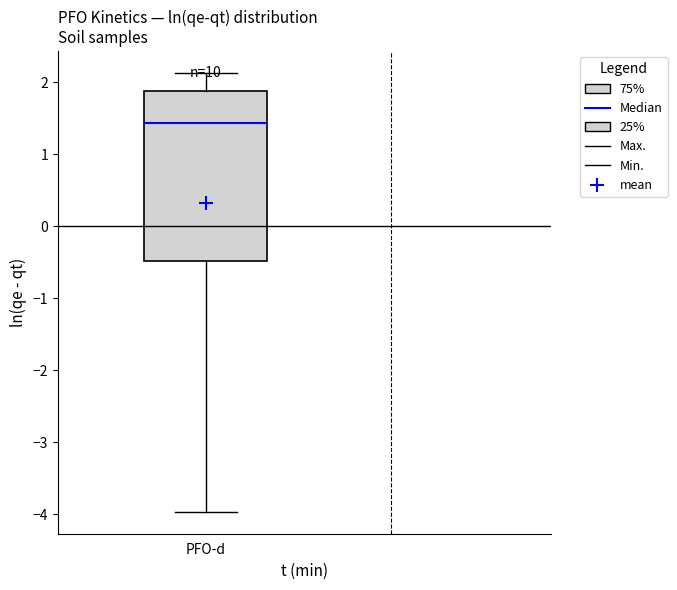

Transcribe this box plot: give where the median line is, the range the box spans, and where the two whiskers end, as read against the y-axis. The values are not printed on the chart, so give them approximately, as read against the axis.

median 1.4, box -0.5 to 1.9, whiskers -4.0 to 2.1